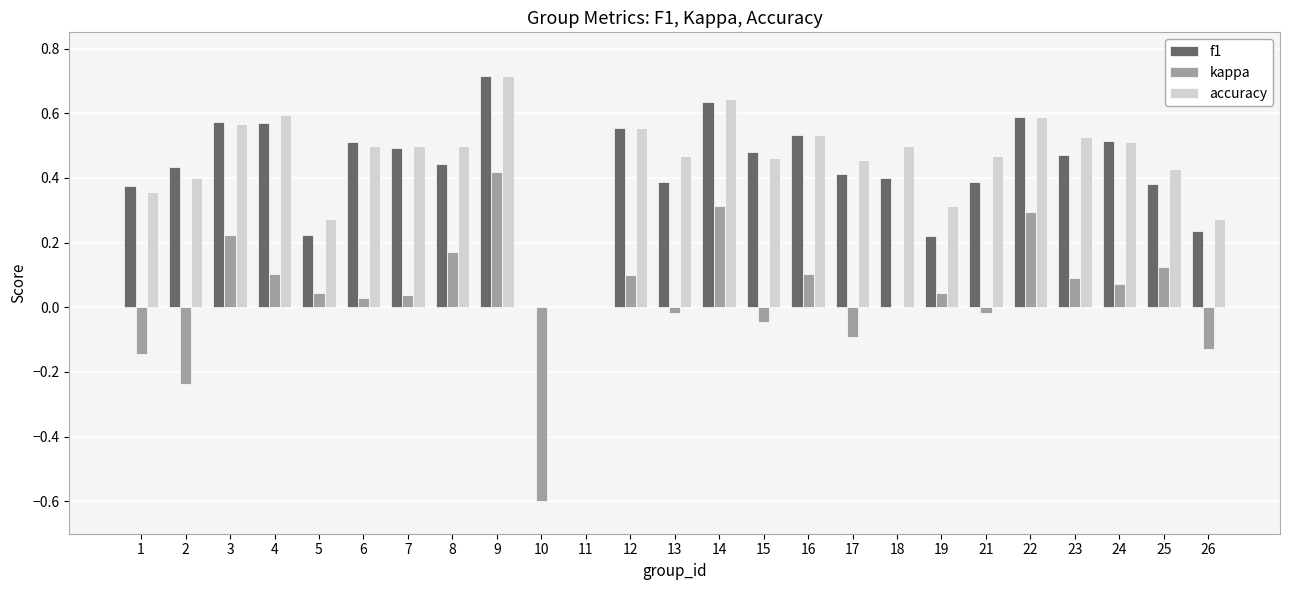

What value does the kappa series have at 10?

-0.6